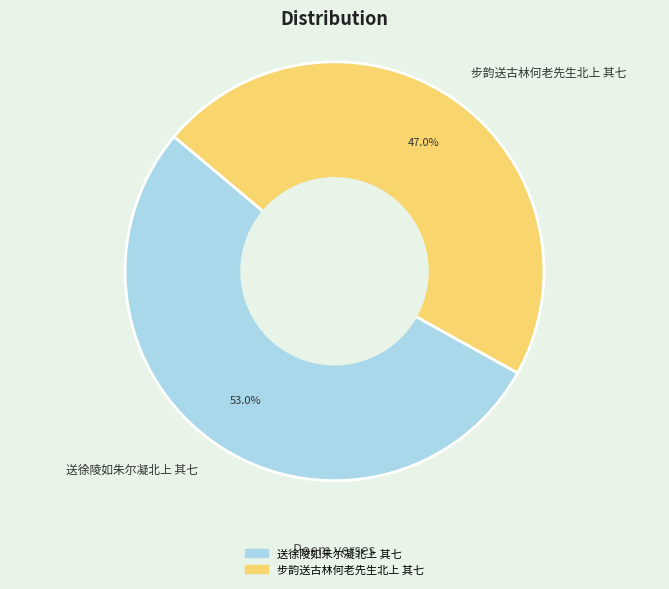

What percentage is the 步韵送古林何老先生北上 其七 slice, to the nearest percent?

47%